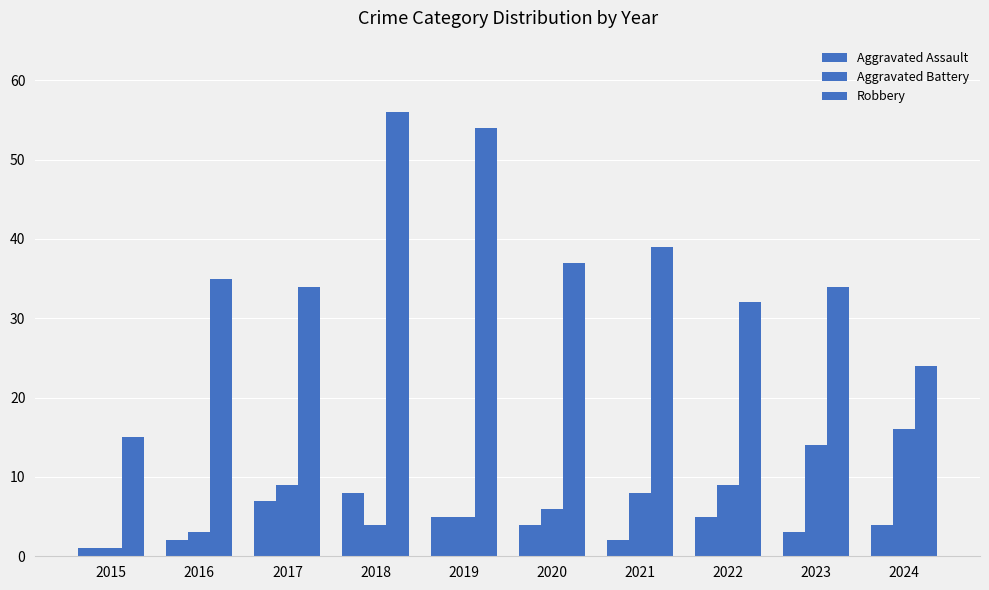

Reading right to left, list all the values displayed in this chart.

Aggravated Assault: 2024=4	2023=3	2022=5	2021=2	2020=4	2019=5	2018=8	2017=7	2016=2	2015=1
Aggravated Battery: 2024=16	2023=14	2022=9	2021=8	2020=6	2019=5	2018=4	2017=9	2016=3	2015=1
Robbery: 2024=24	2023=34	2022=32	2021=39	2020=37	2019=54	2018=56	2017=34	2016=35	2015=15